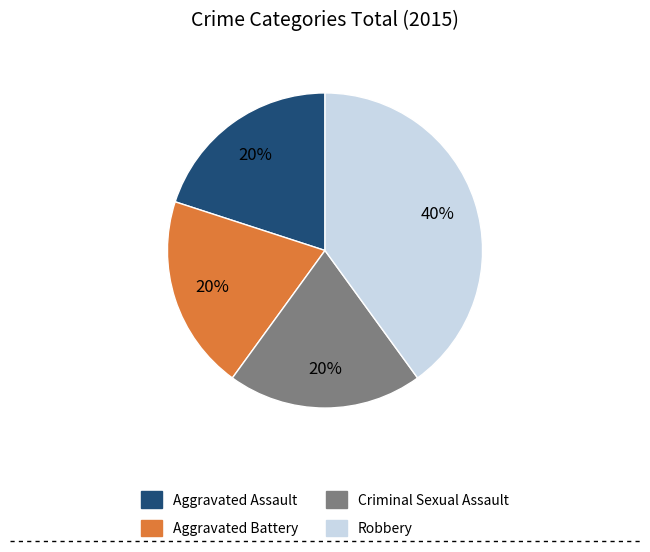

Does any single category account for the majority?

No